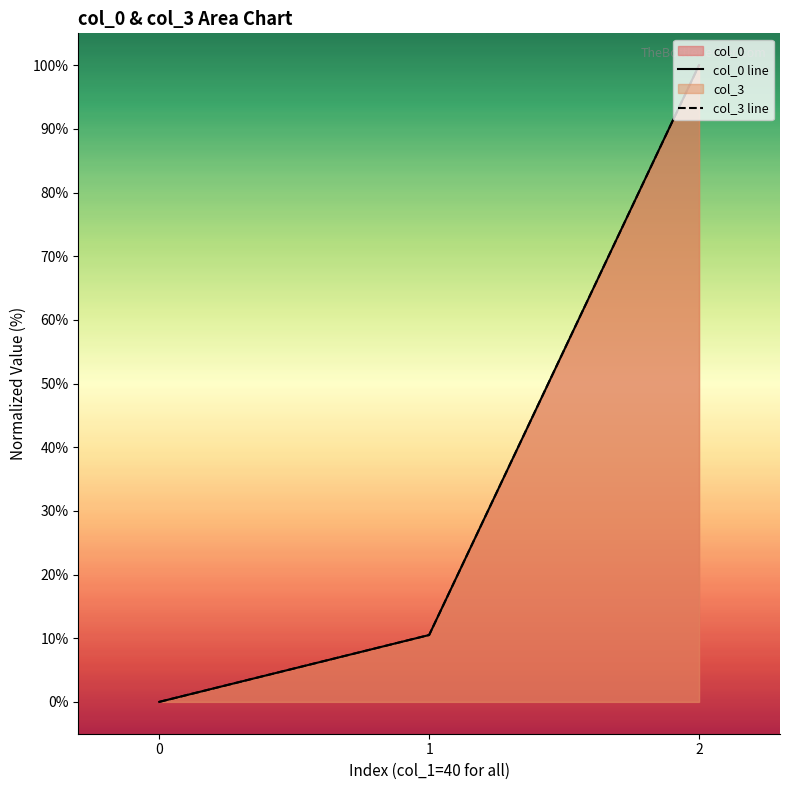

Reading left to right, what are all the values shown in this chart?

col_0 line: 0=0.0	1=10.5	2=100.0
col_3 line: 0=0.0	1=10.5	2=100.0